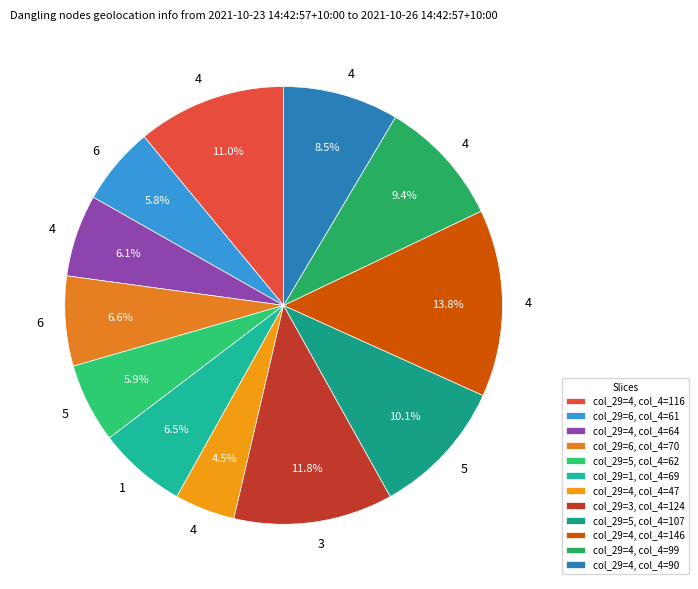

How many segments does this pie chart have?

12